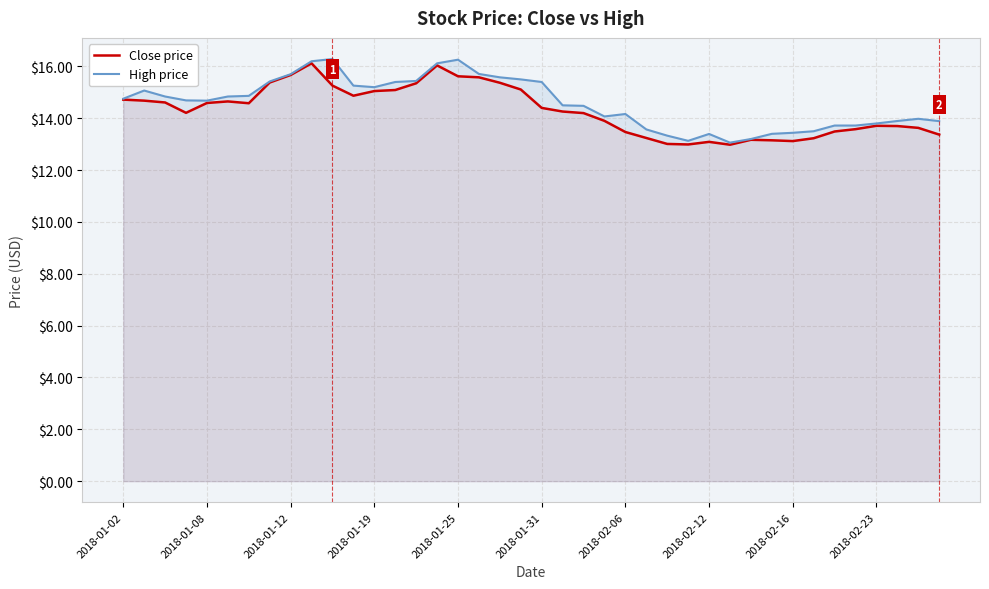

What is the maximum value for High price?

16.3